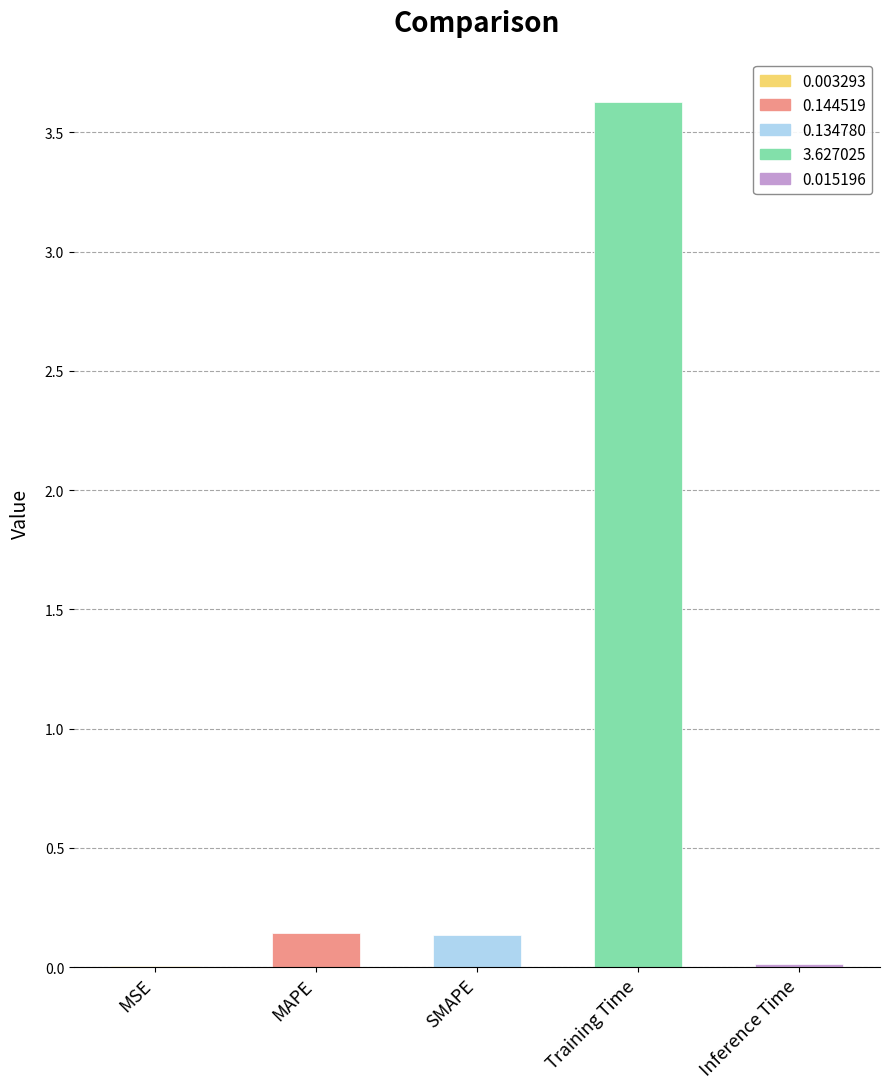

Which label corresponds to the smallest value in the chart?

MSE